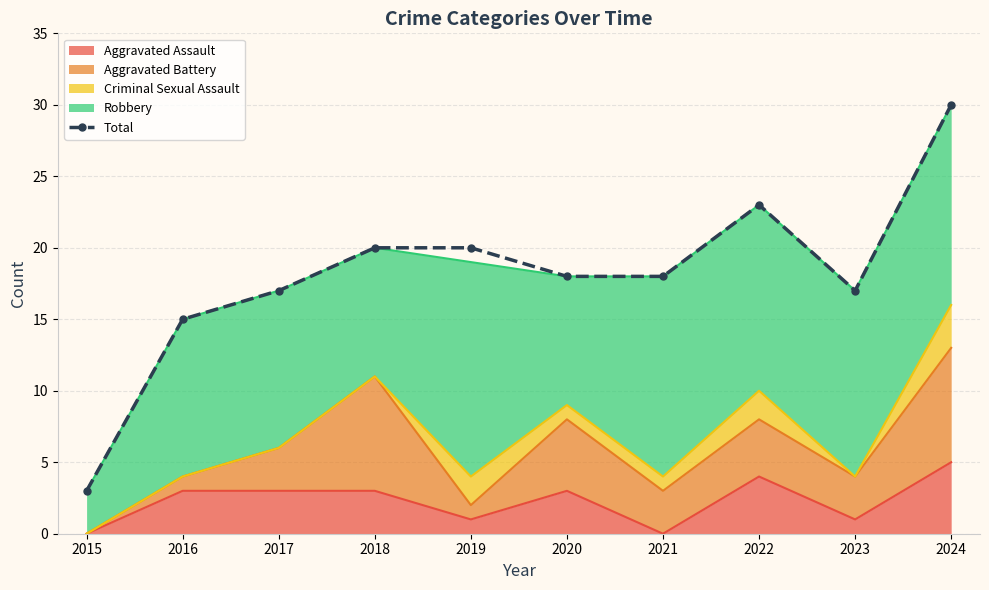

Reading left to right, what are all the values shown in this chart?

2015=3	2016=15	2017=17	2018=20	2019=20	2020=18	2021=18	2022=23	2023=17	2024=30